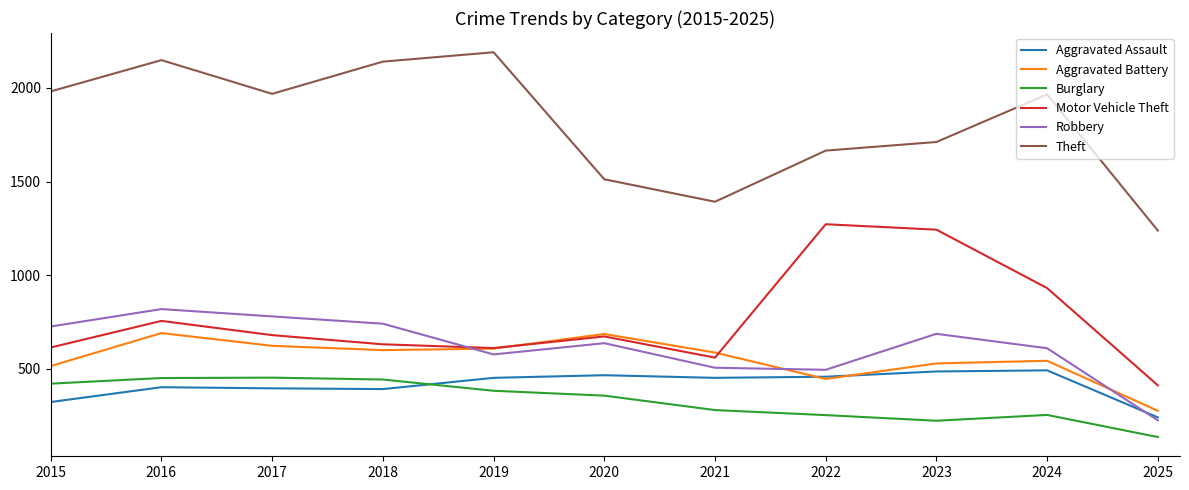

At which category does Robbery reach its first local peak?

2016